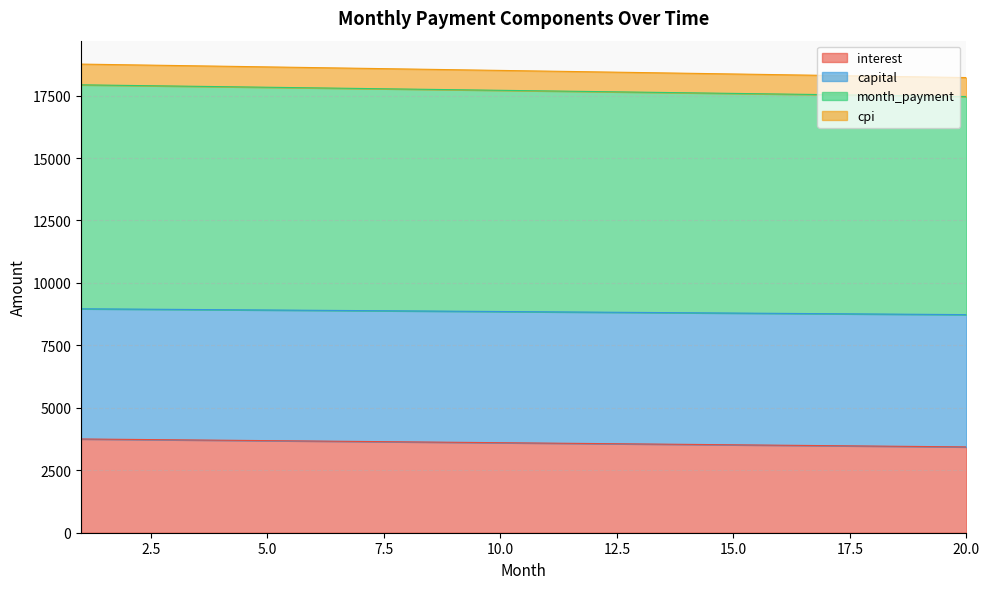

What is the lowest value of the interest series?

3435.7